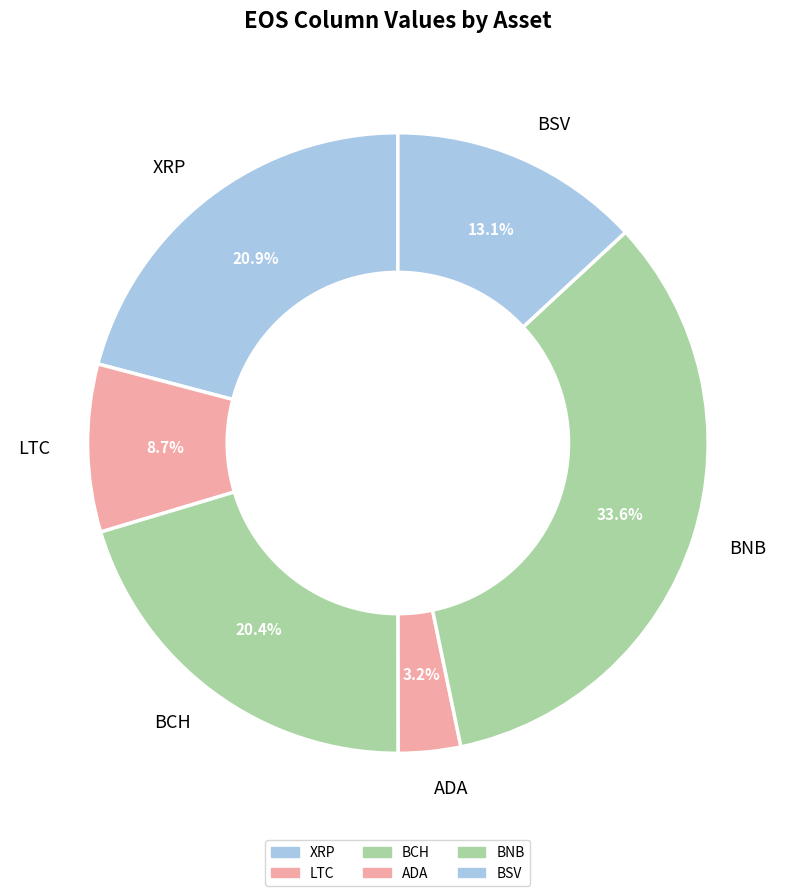

Rank the categories by value from highest to lowest.

BNB, XRP, BCH, BSV, LTC, ADA